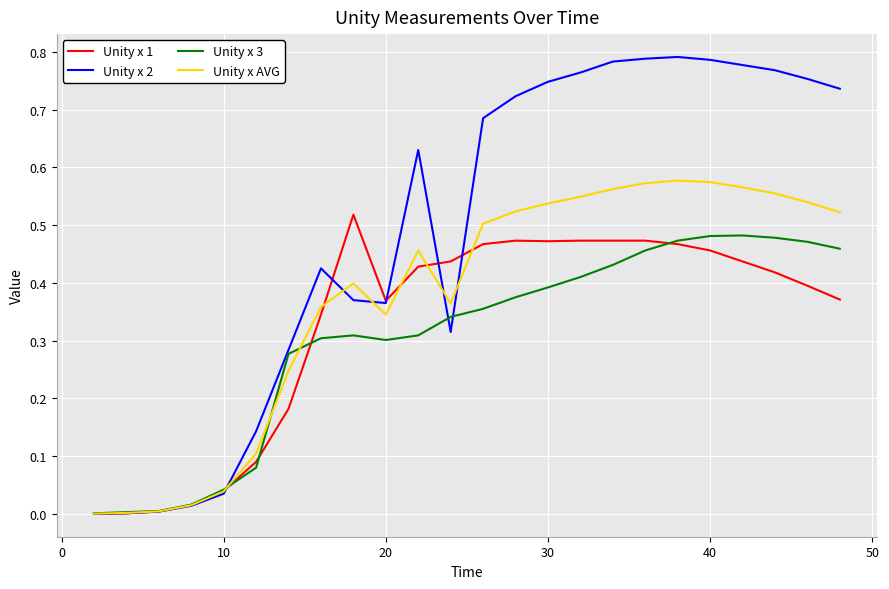

Which series has the largest range (max minus min)?

Unity x 2